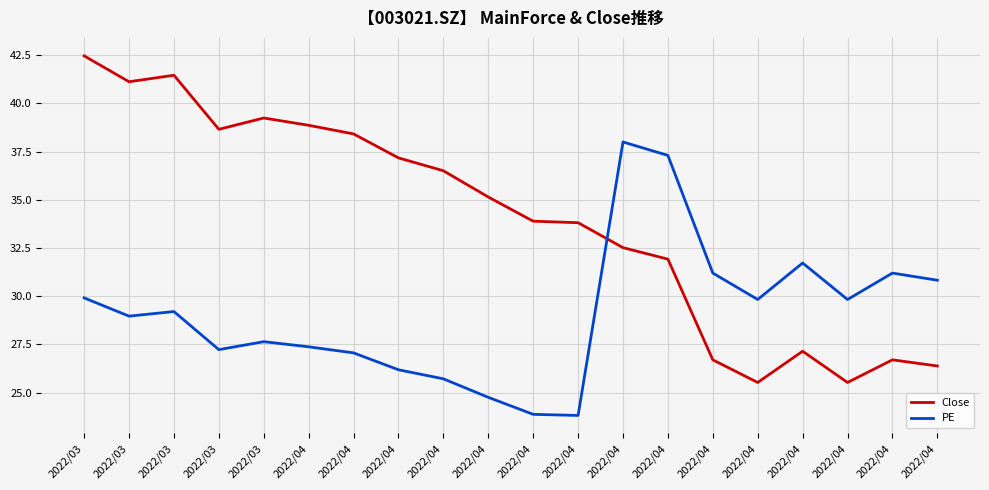

How many intersections are there between PE and Close?

1